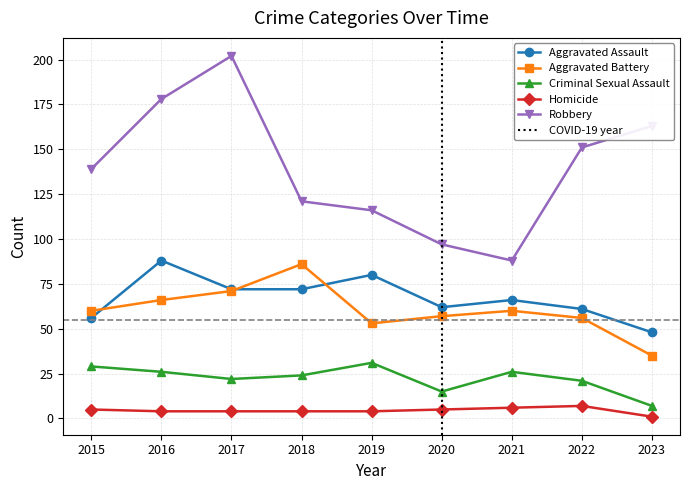

Reading right to left, extract all data points from this chart.

Aggravated Assault: 2023=48	2022=61	2021=66	2020=62	2019=80	2018=72	2017=72	2016=88	2015=56
Aggravated Battery: 2023=35	2022=56	2021=60	2020=57	2019=53	2018=86	2017=71	2016=66	2015=60
Criminal Sexual Assault: 2023=7	2022=21	2021=26	2020=15	2019=31	2018=24	2017=22	2016=26	2015=29
Homicide: 2023=1	2022=7	2021=6	2020=5	2019=4	2018=4	2017=4	2016=4	2015=5
Robbery: 2023=163	2022=151	2021=88	2020=97	2019=116	2018=121	2017=202	2016=178	2015=139